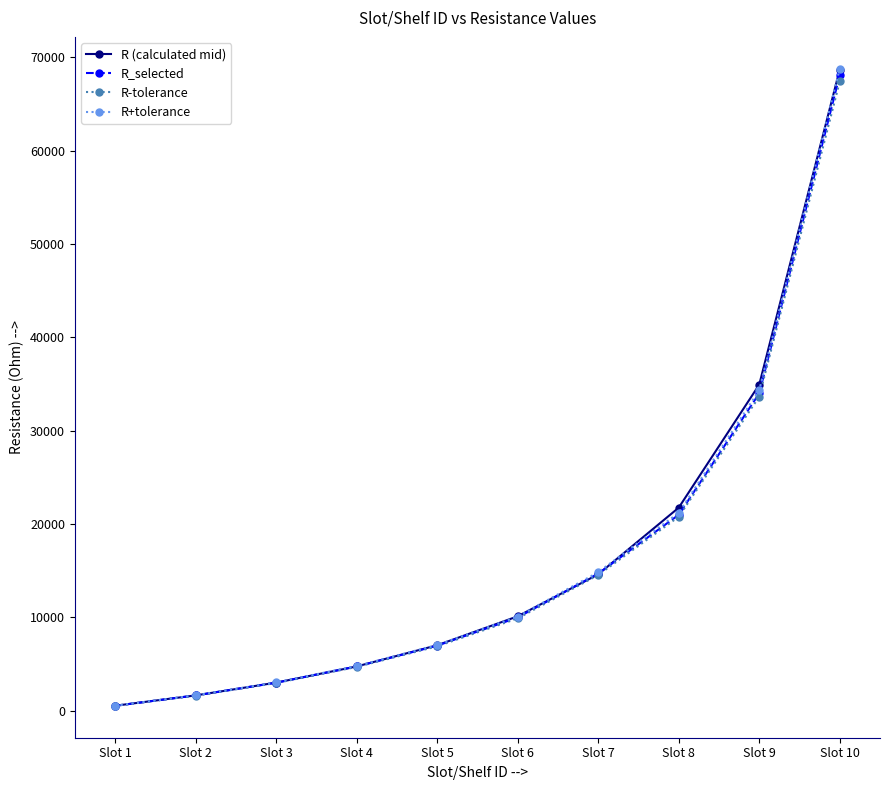

Count the number of categories in the chart.

10